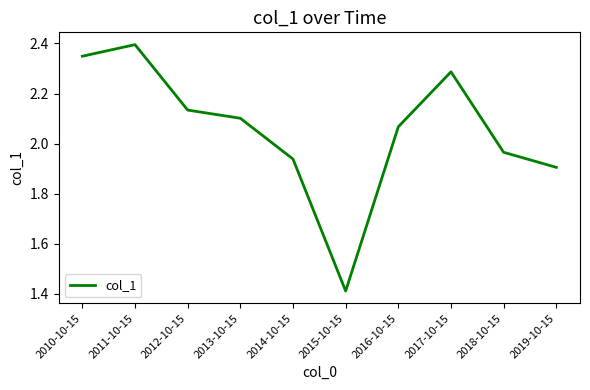

How many values exceed 2?

6